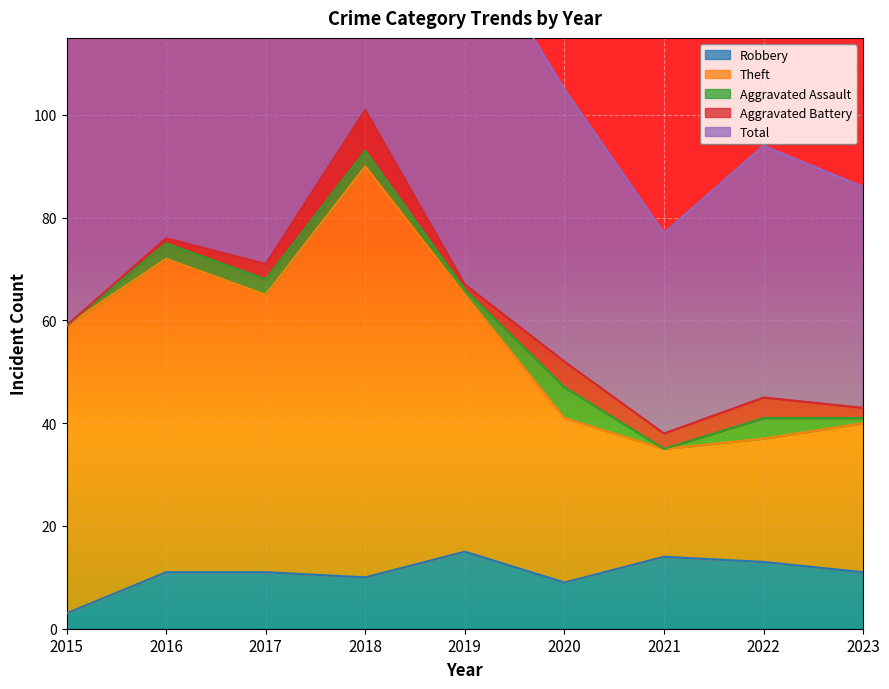

Where is the first local maximum for Theft?

2016